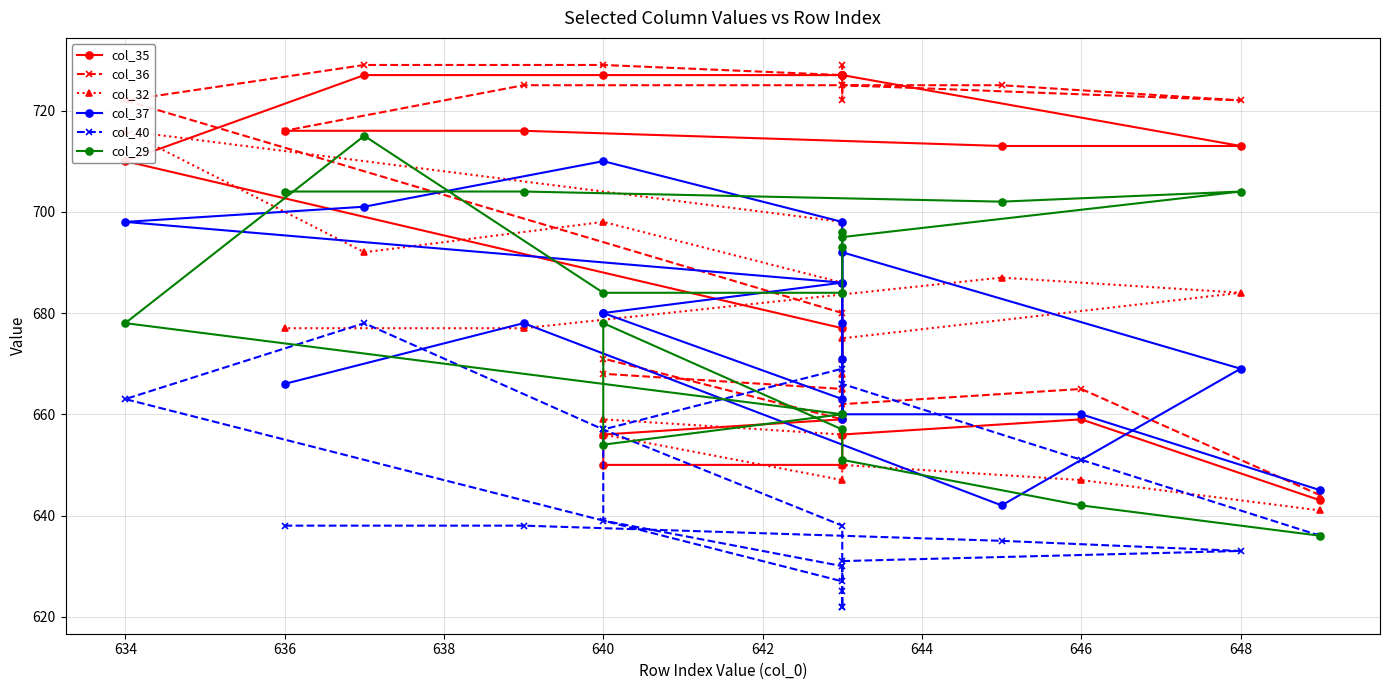

How many series are shown in this chart?

6